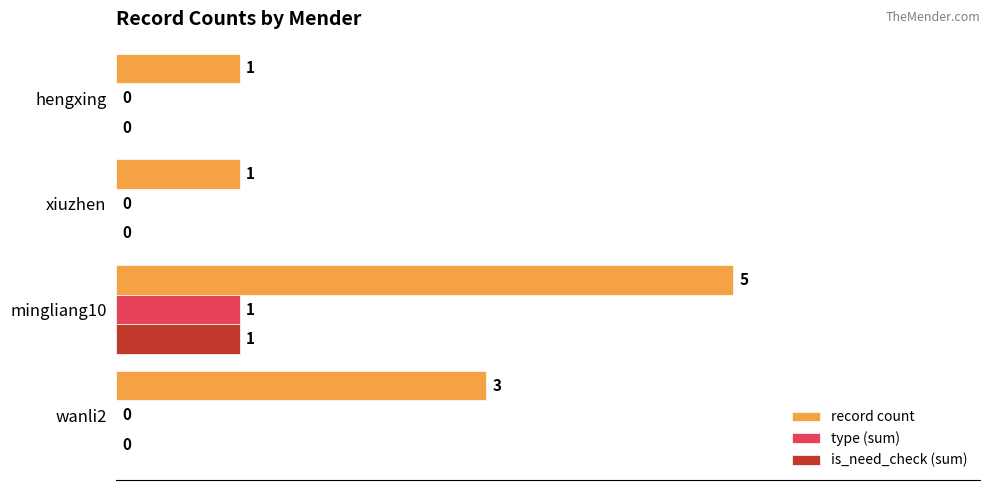

What is the maximum value for record count?

5